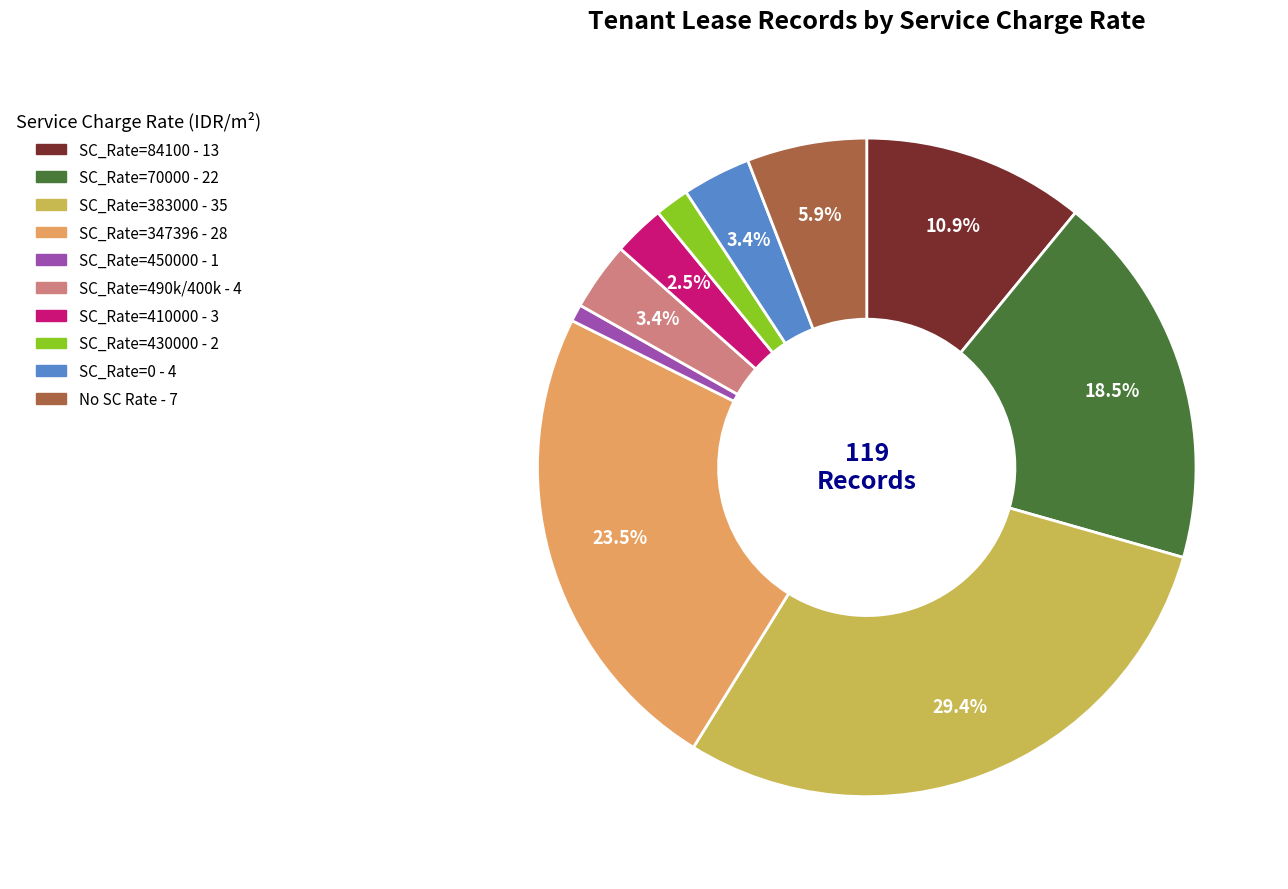

Is there a majority slice in this chart?

No